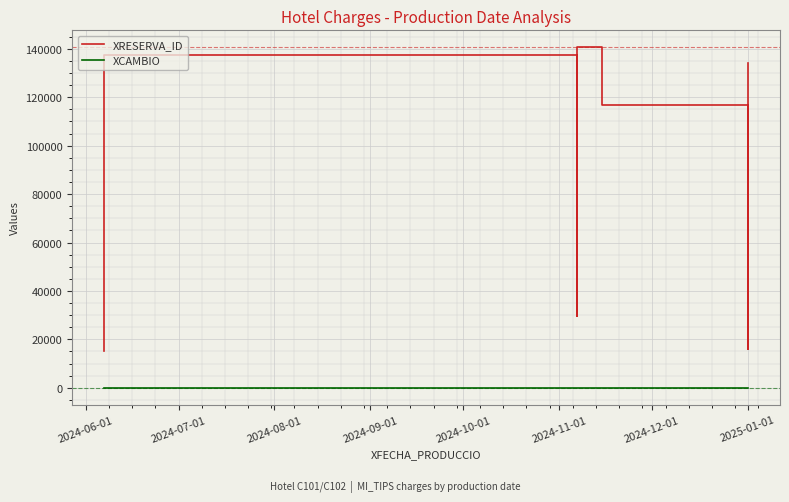

True or false: XCAMBIO and XRESERVA_ID cross at least once.

False